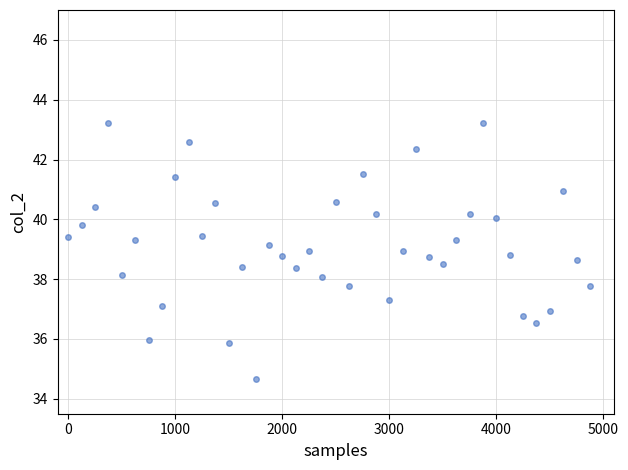

What is the range of Y values (max minus min)?

8.6